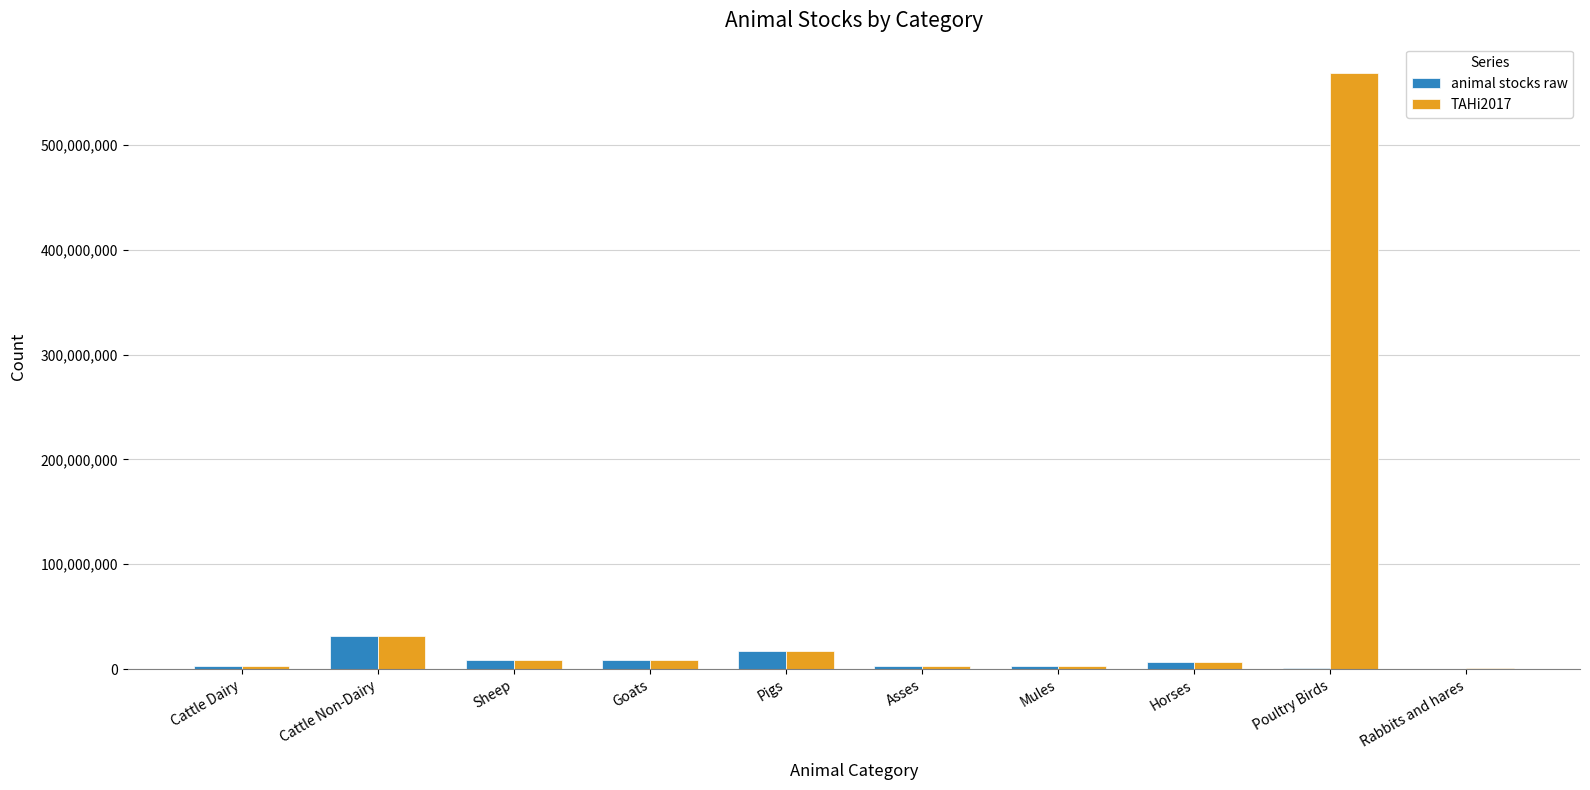

What is the greatest value displayed?

568284000